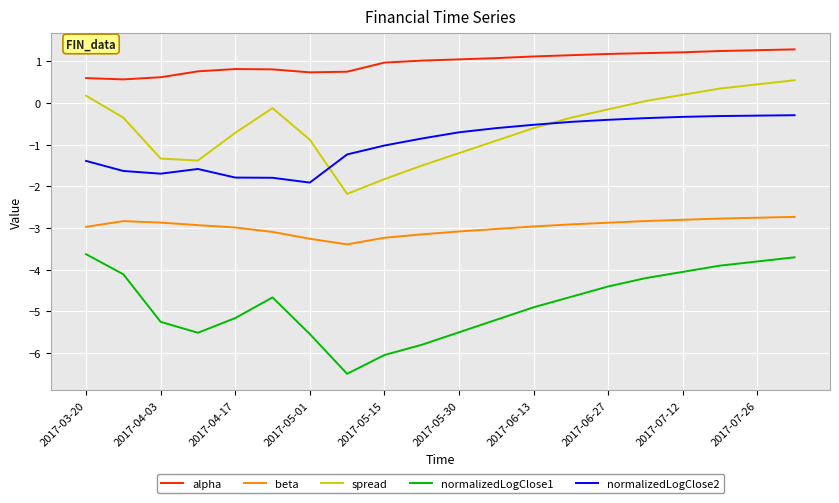

True or false: normalizedLogClose1 and normalizedLogClose2 intersect in this chart.

False